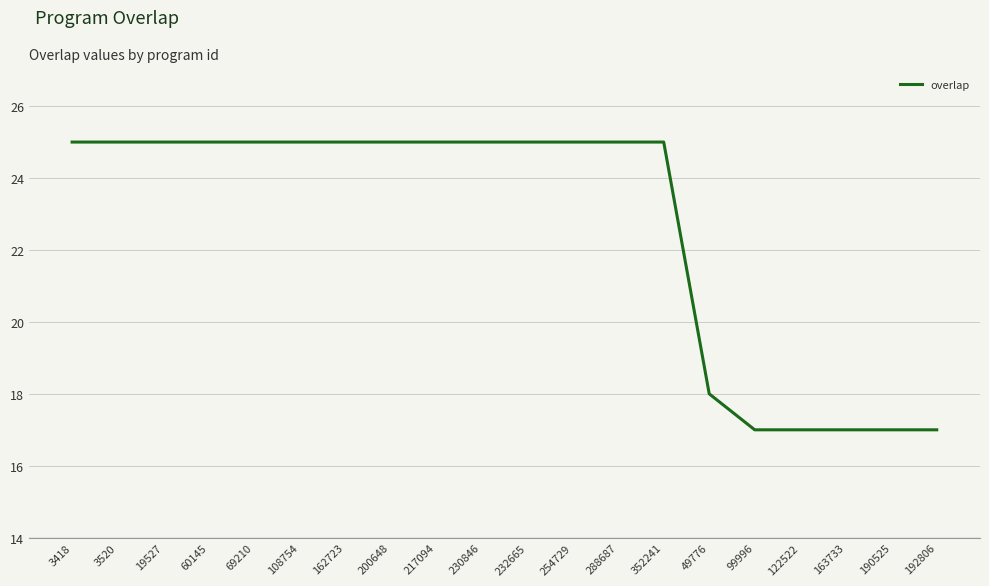

The chart shows a value of 9 at 60145. True or false?

False